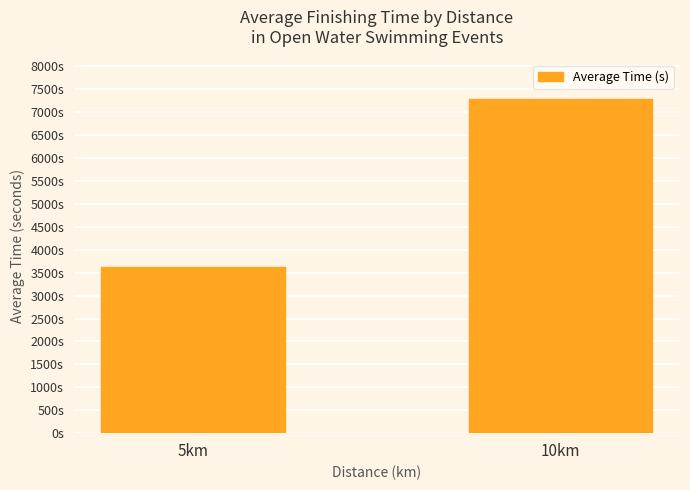

The chart shows a value of 2790.9 at 10km. True or false?

False